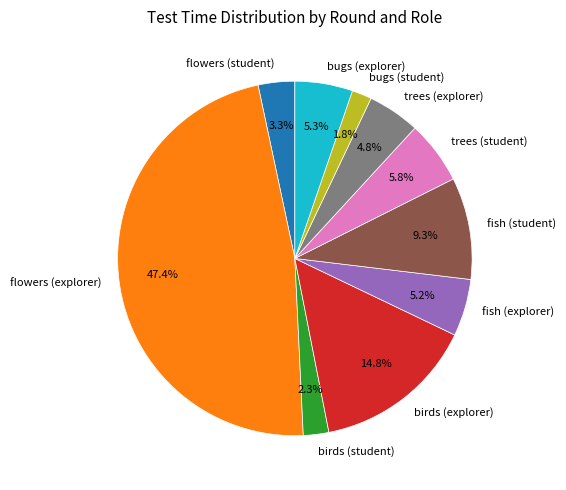

To the nearest percent, what portion does birds (explorer) represent?

15%